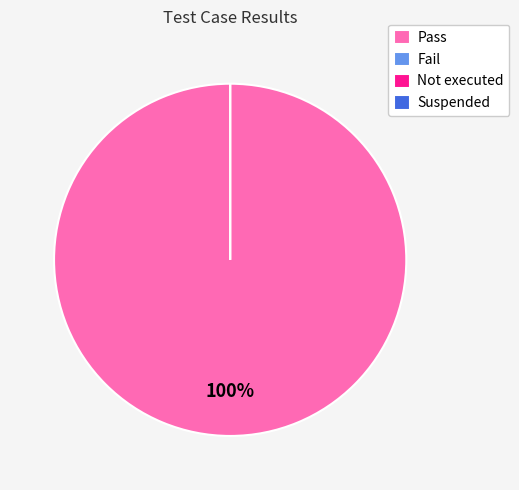

Rank the categories by value from lowest to highest.

Fail, Not executed, Suspended, Pass